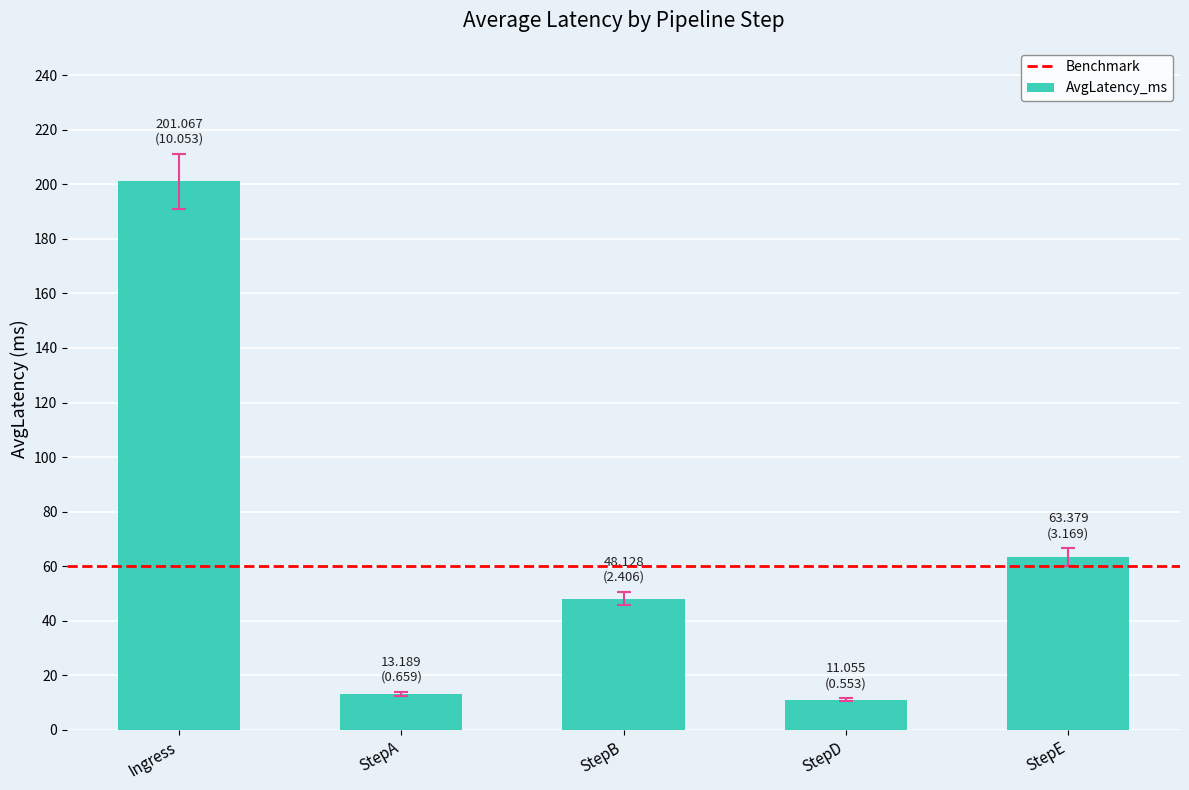

At which category does the chart reach its minimum across all series?

StepD